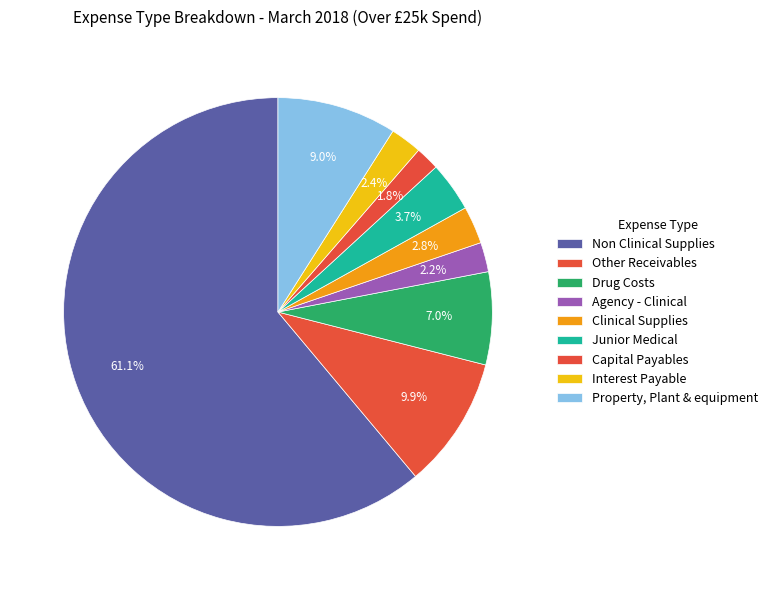

Is Interest Payable the majority of the pie?

No